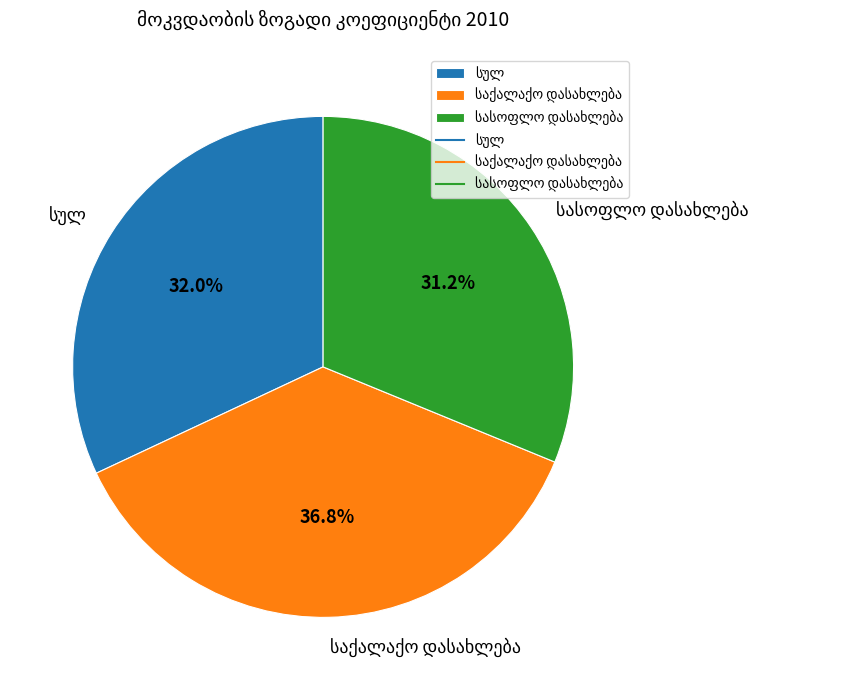

Does any single category account for the majority?

No